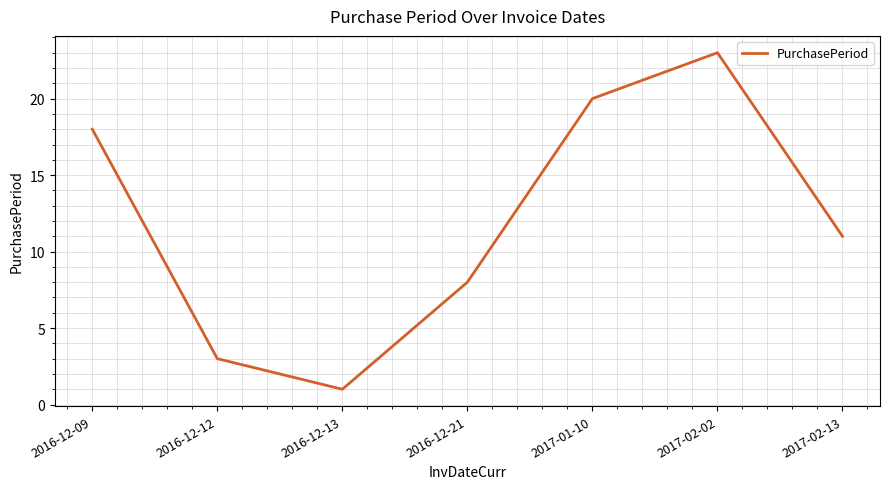

At which category does the data reach its first local peak?

2017-02-02